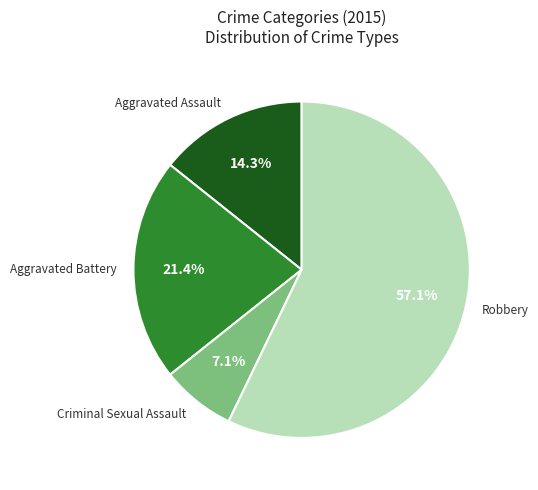

Is it true that Robbery is 68% of the pie?

False